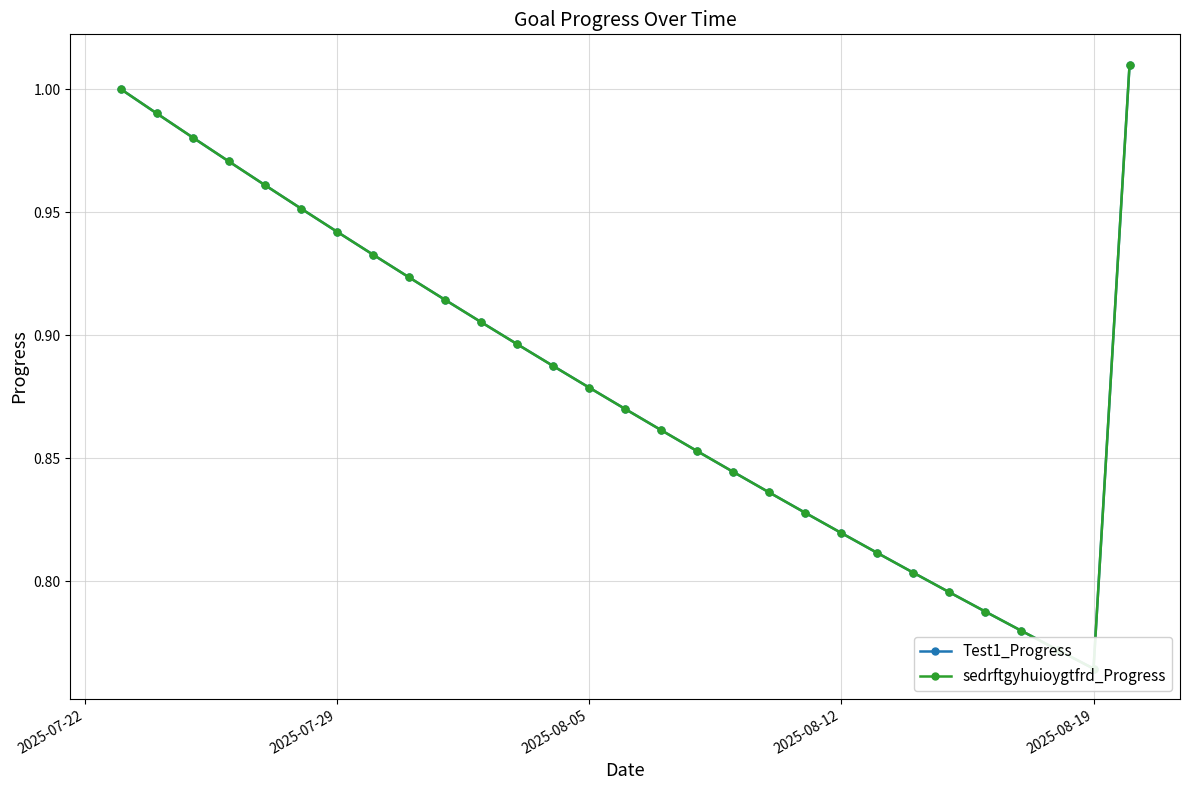

How many data points does each series have?

29